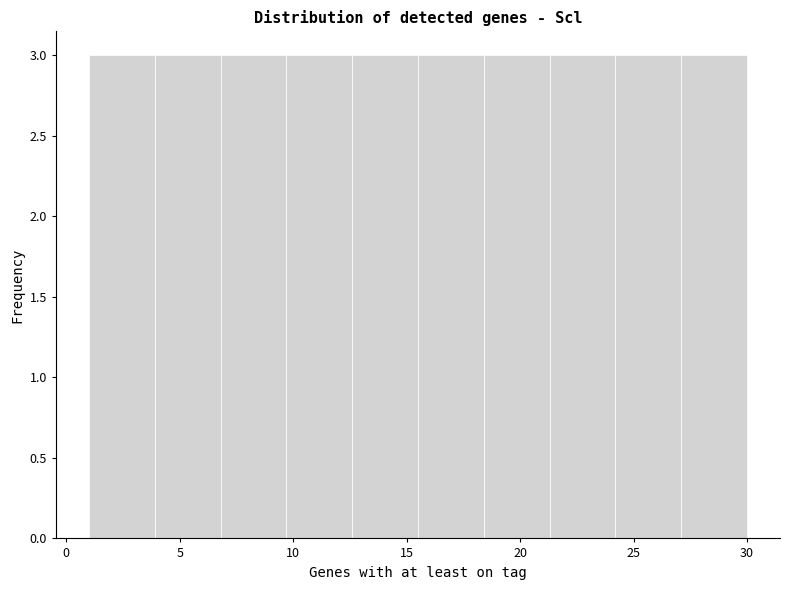

Reading left to right, list every bar in this chart as the range it spans on the x-axis followed by its height. Neither the bar edges nor the heights are printed on the chart, so give them approximately, as read against the axes.

1.0 to 3.9: 3
3.9 to 6.8: 3
6.8 to 9.7: 3
9.7 to 12.6: 3
12.6 to 15.5: 3
15.5 to 18.4: 3
18.4 to 21.3: 3
21.3 to 24.2: 3
24.2 to 27.1: 3
27.1 to 30.0: 3